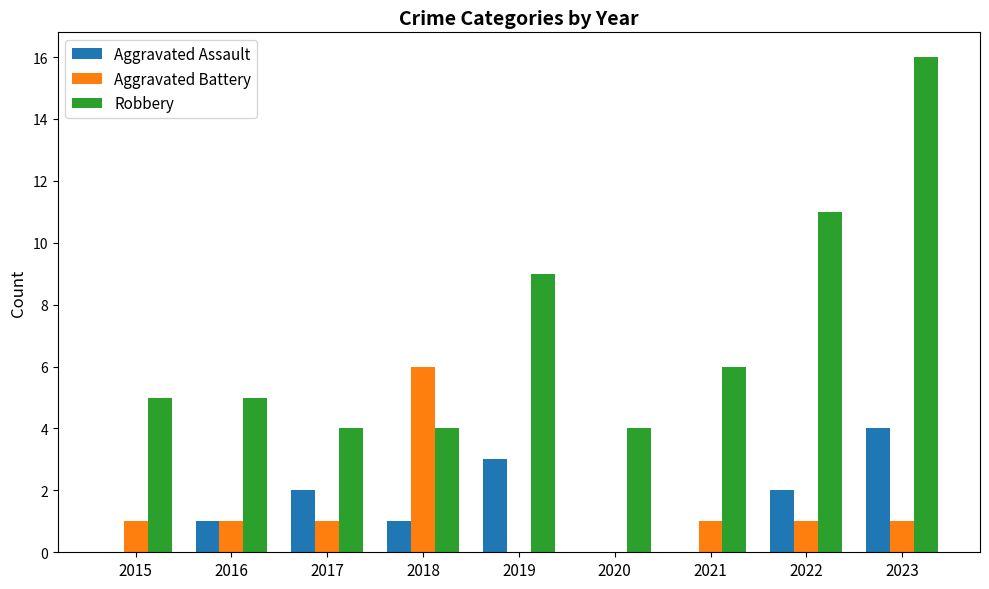

Is it true that Aggravated Assault equals 3 at 2019?

True